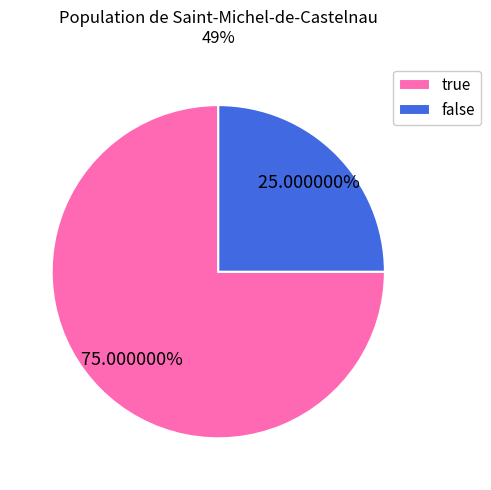

Is true the majority of the pie?

Yes